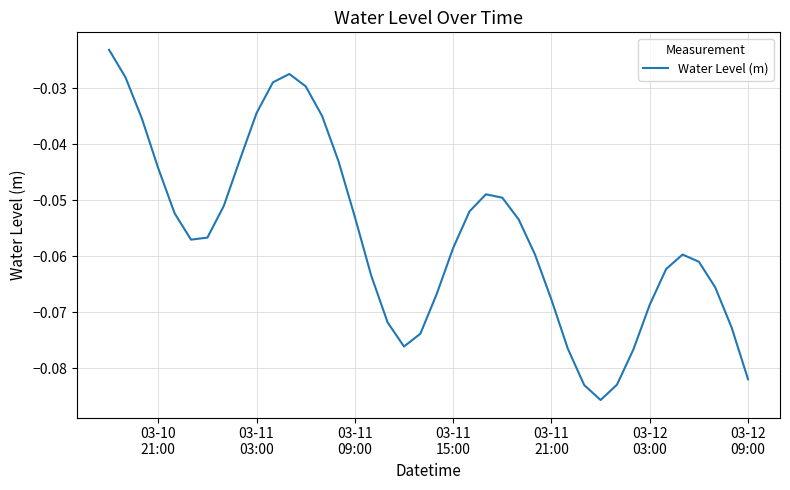

Does the chart display data point markers on the line(s)?

No